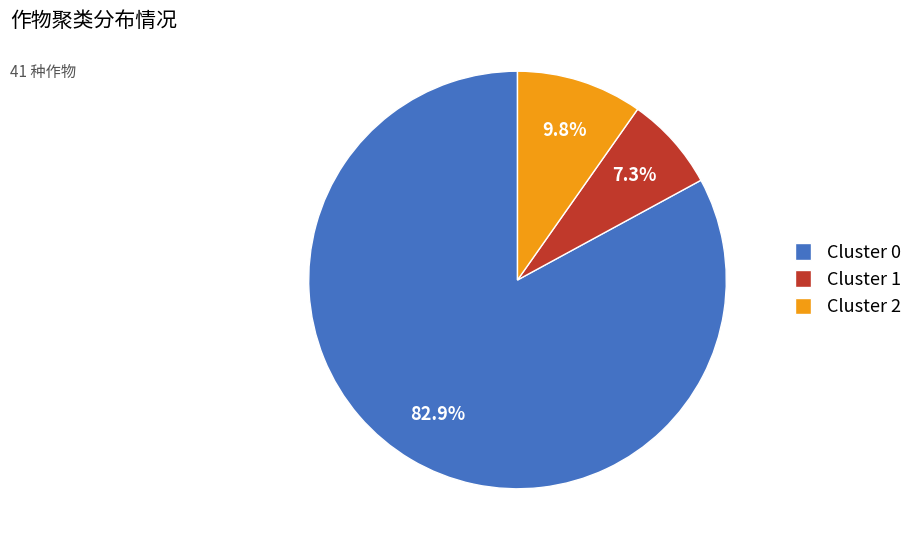

To the nearest percent, what percentage of the pie is Cluster 2?

10%